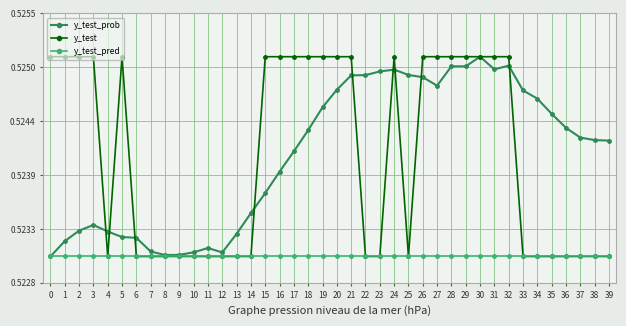

The y_test series shows 0.5 at 34. True or false?

True